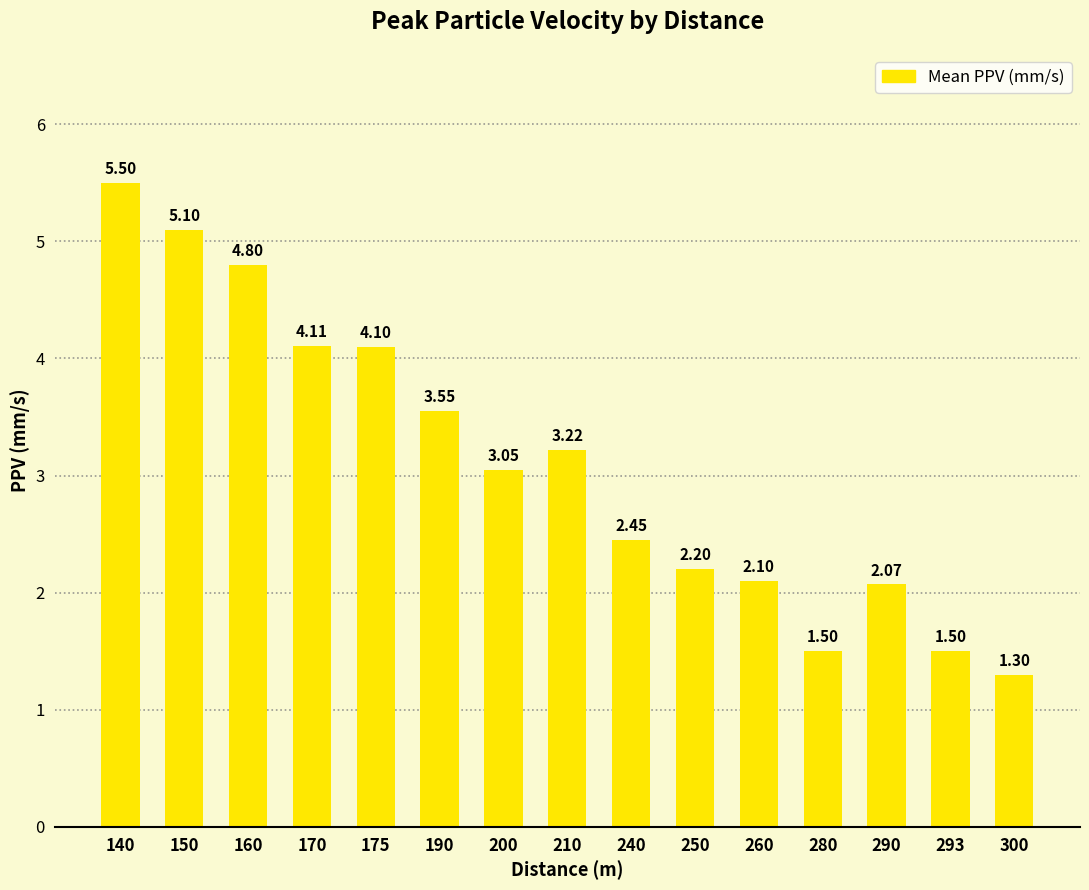

Which has a higher value, 175 or 240?

175